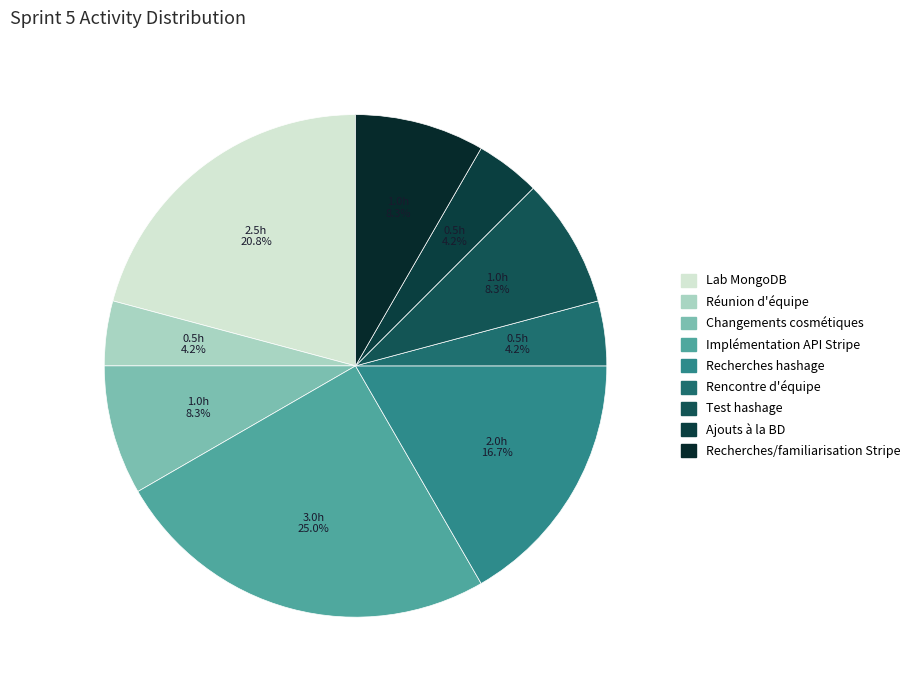

The Changements cosmétiques slice represents 14% of the pie. True or false?

False